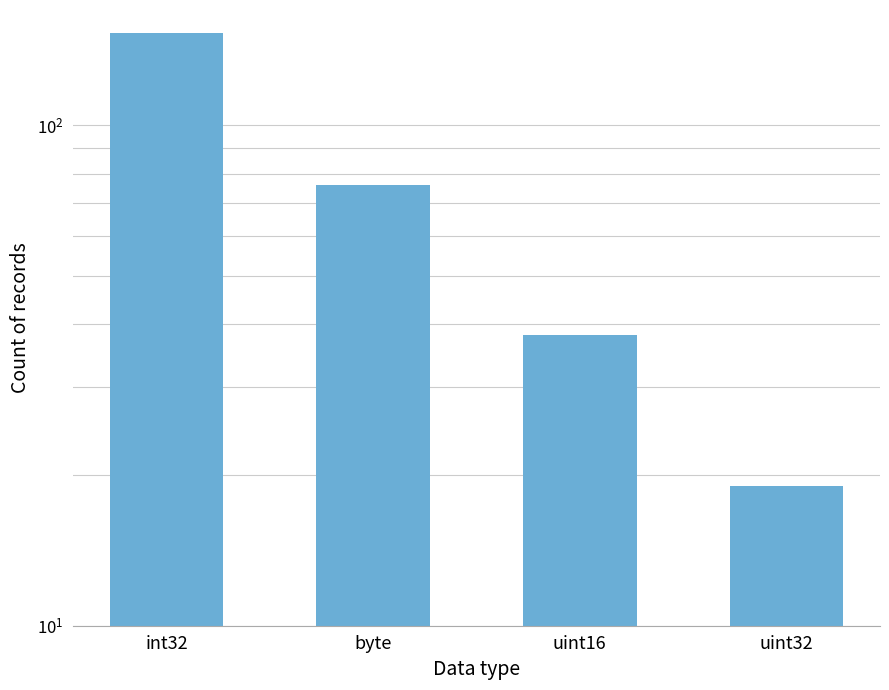

True or false: the data shows 257 at int32.

False